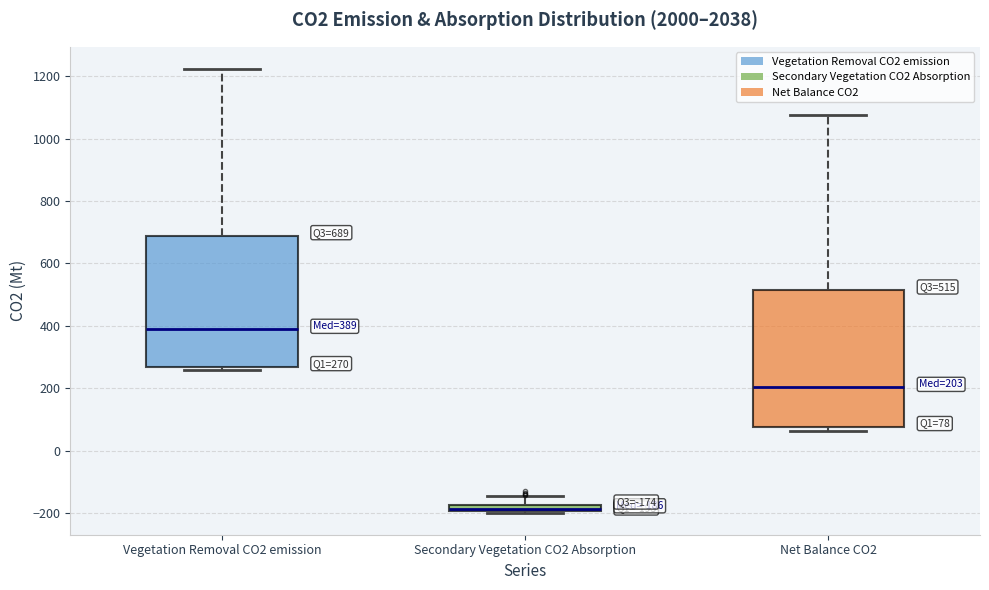

Which box's median line is the highest?

Vegetation Removal CO2 emission